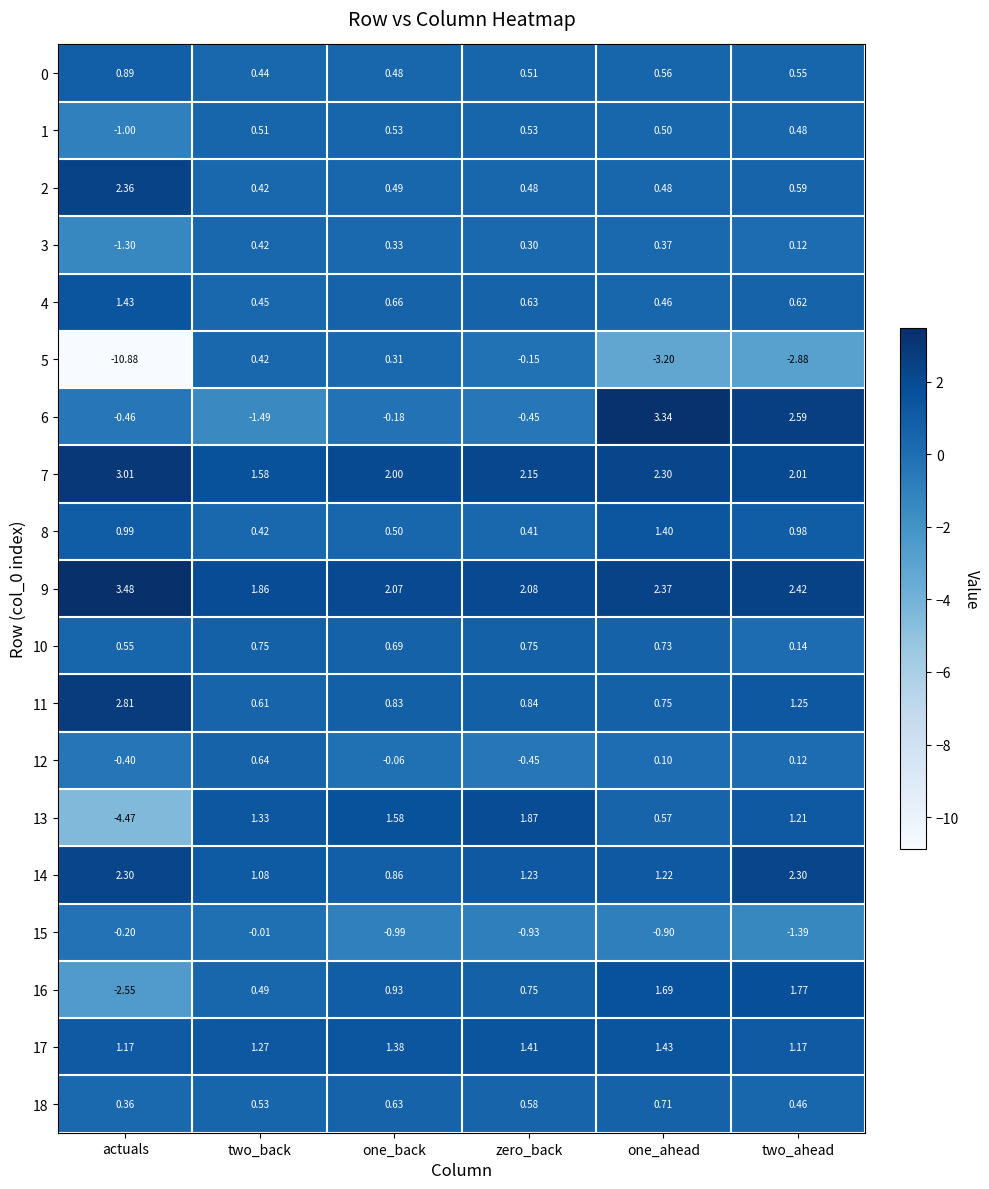

At which label is 12 closest to 0?

one_back